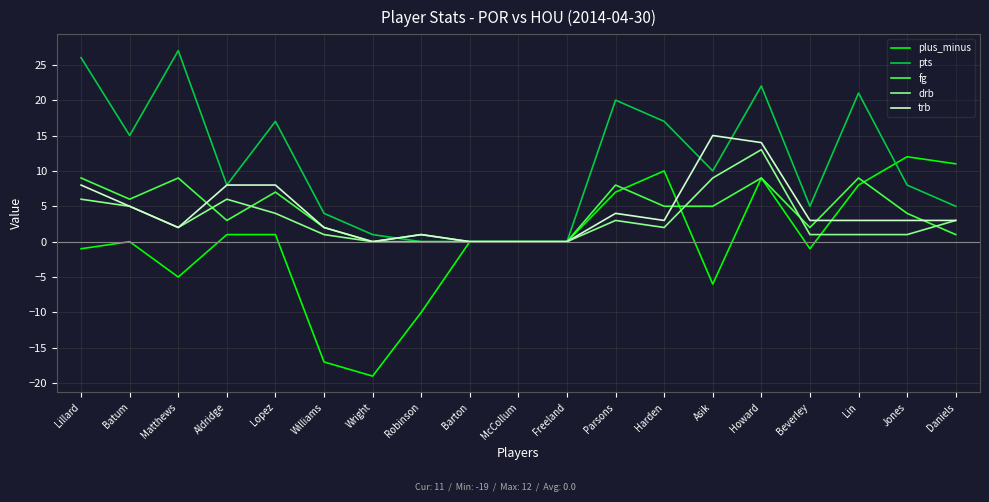

At how many categories does at least one series exceed 23?

2